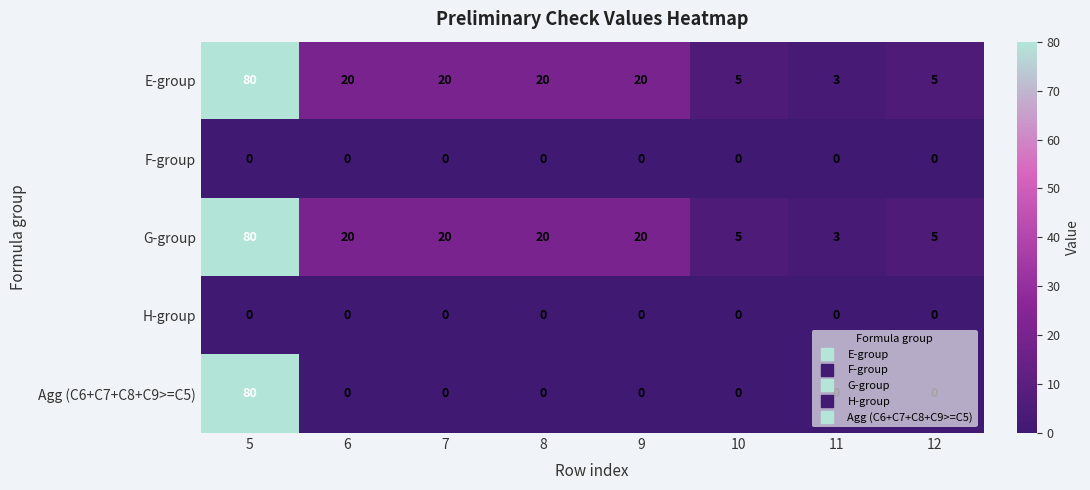

Is the value of G-group at 6 greater than the value of F-group at 9?

Yes